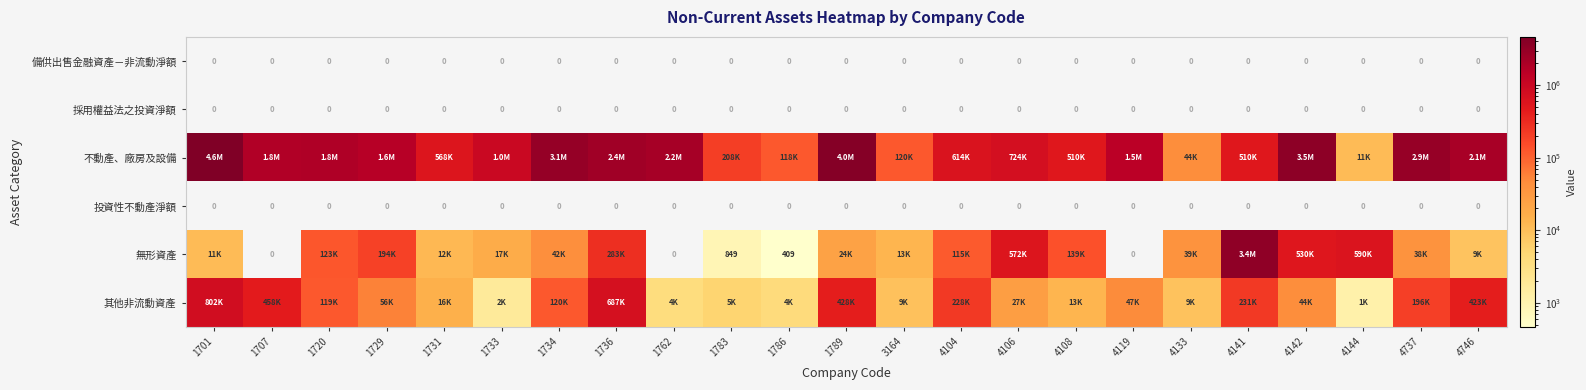

The value of 採用權益法之投資淨額 at 4746 is 0. True or false?

True